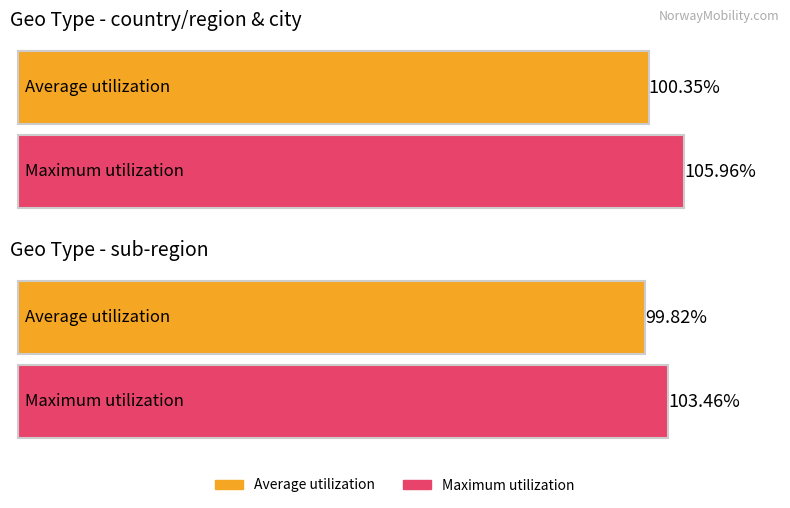

What position from the right is country/region?

3